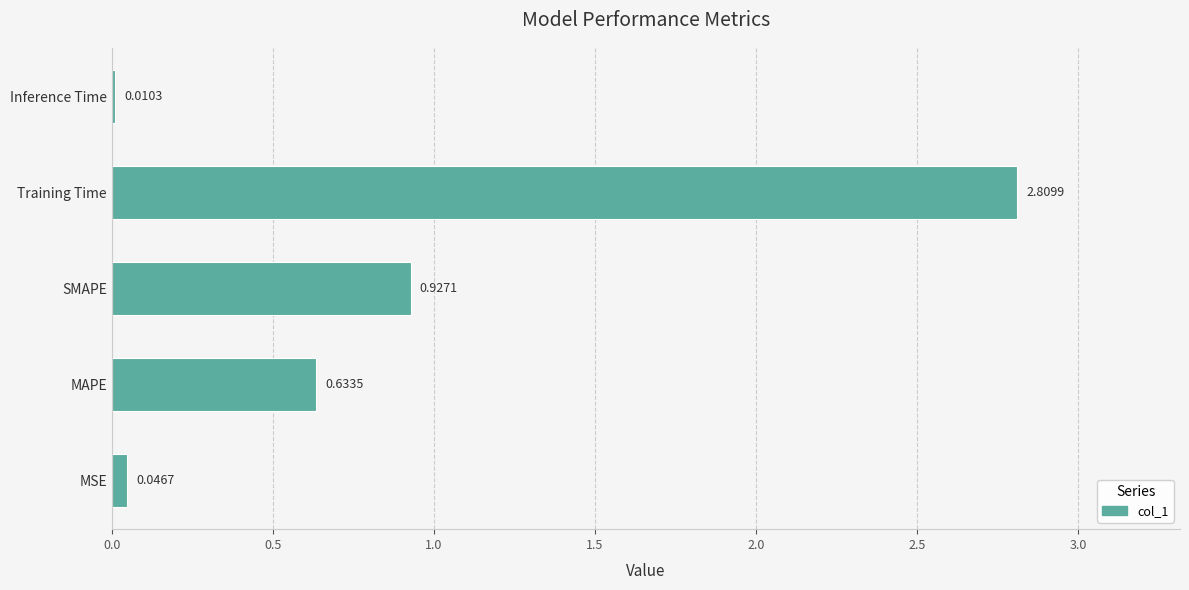

What is the difference between the maximum and second lowest values?

2.8